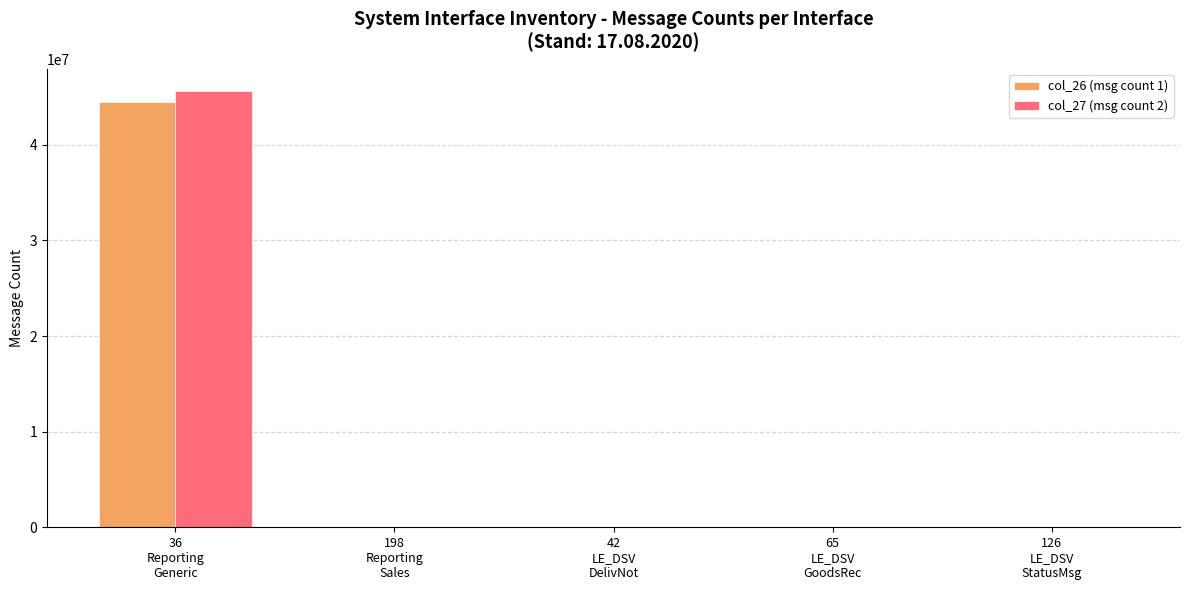

What are all the series names shown in the legend?

col_26 (msg count 1), col_27 (msg count 2)